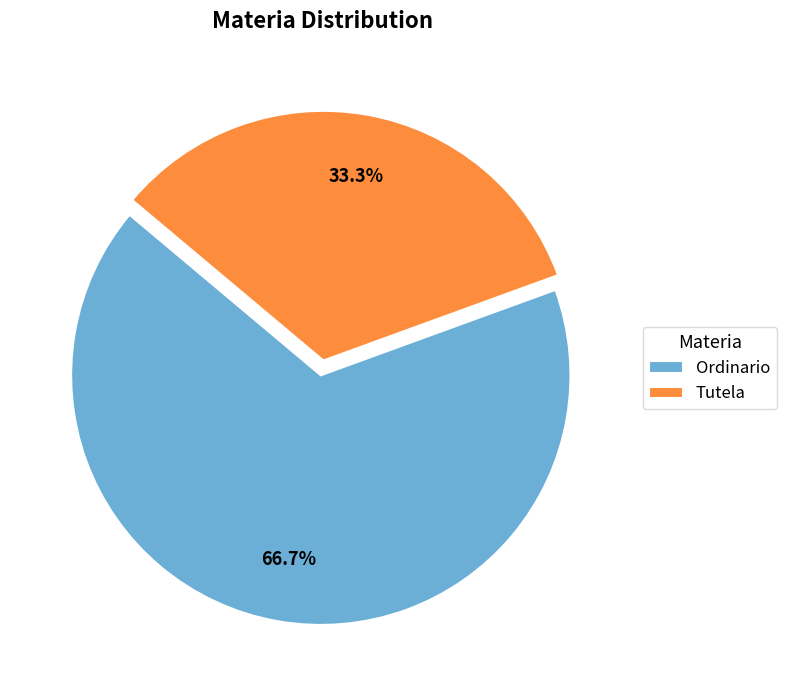

What is the ratio of the value at Ordinario to the value at Tutela?

2.0